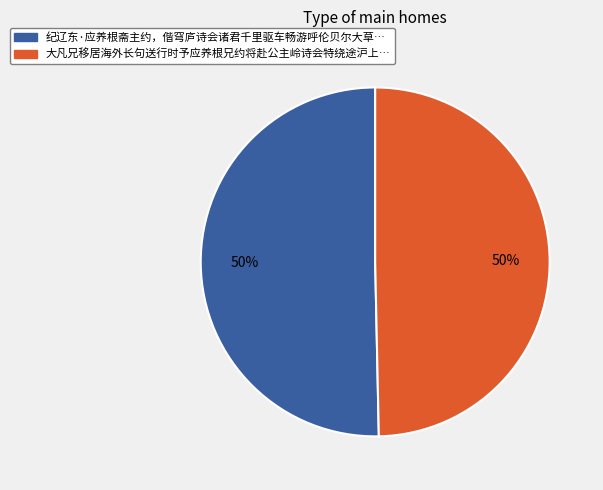

Which slice is the smallest?

大凡兄移居海外长句送行时予应养根兄约将赴公主岭诗会特绕途沪上共谋一醉